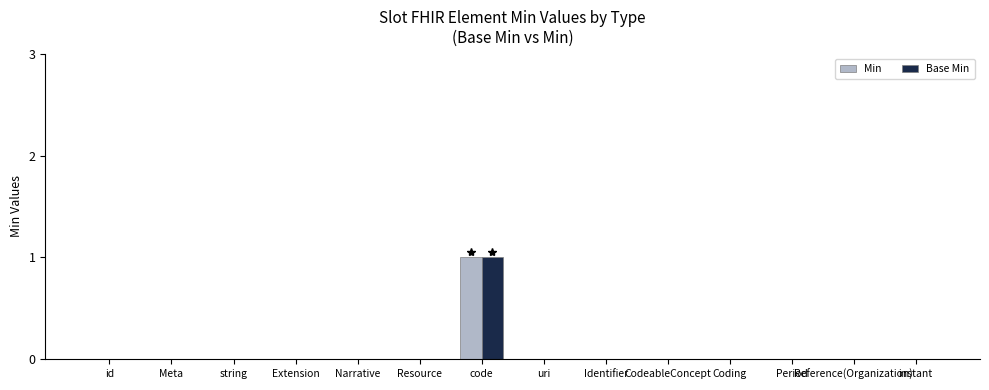

What are all the series names shown in the legend?

Min, Base Min